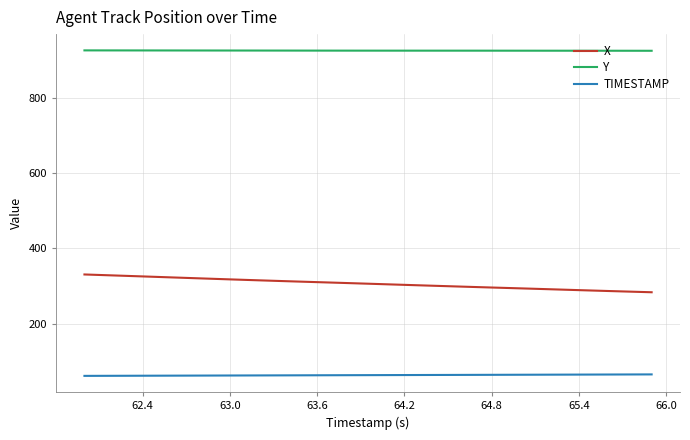

What is the minimum value shown in the chart?

62.0